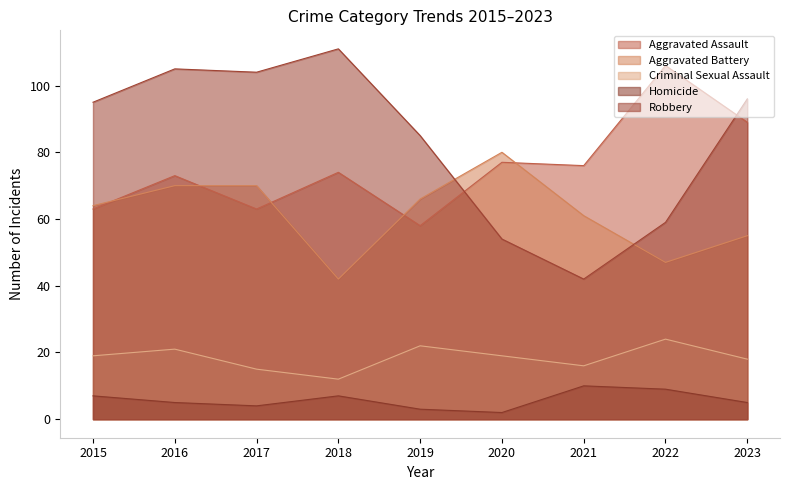

What is the maximum value for Robbery?

111